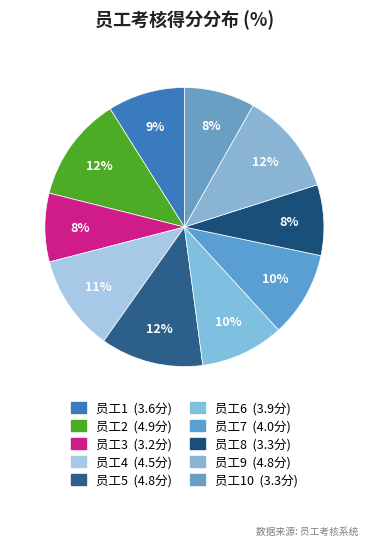

How many segments does this pie chart have?

10